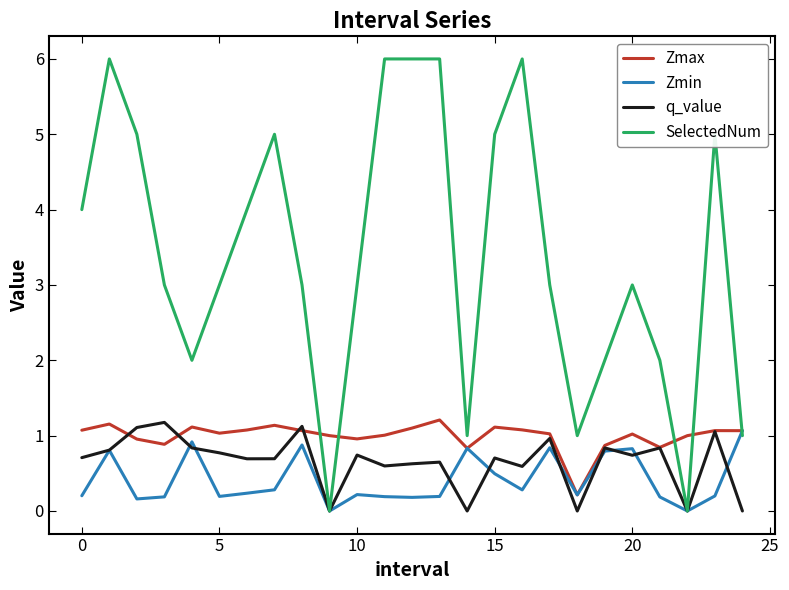

True or false: q_value and Zmin intersect in this chart.

True